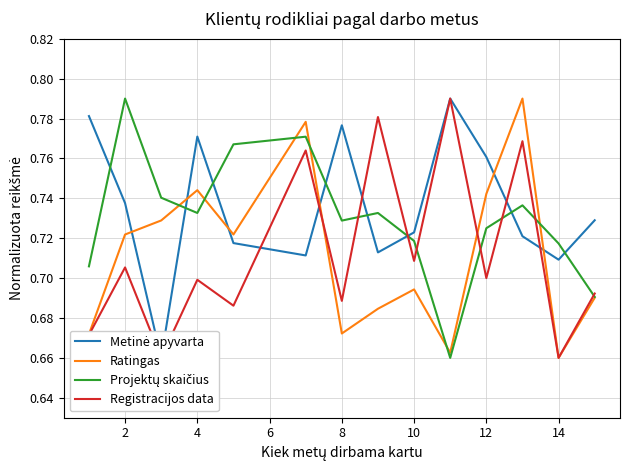

Count the Ratingas values in the range 0 to 1.

14